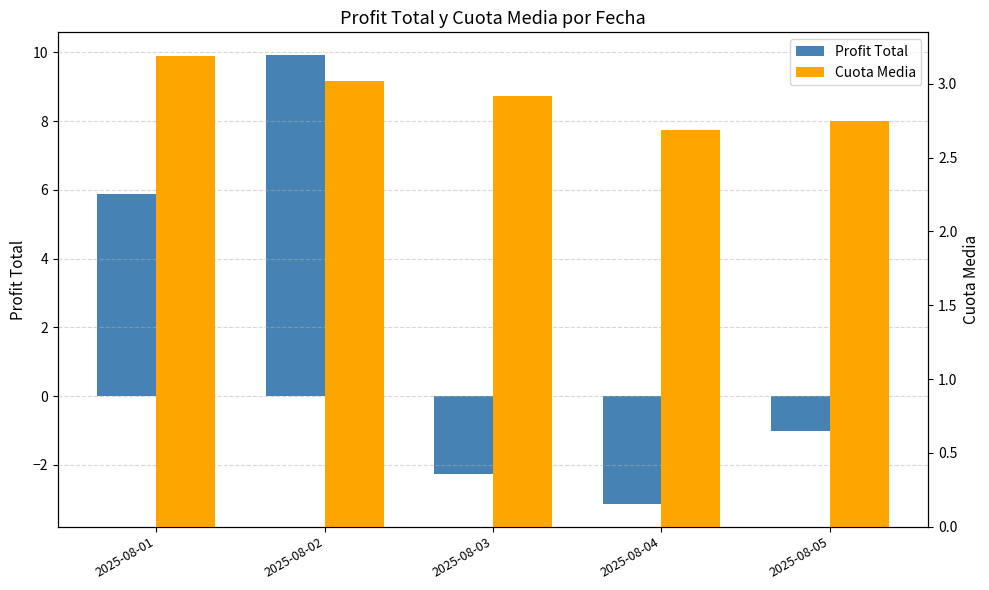

How many bars are there in each group?

2